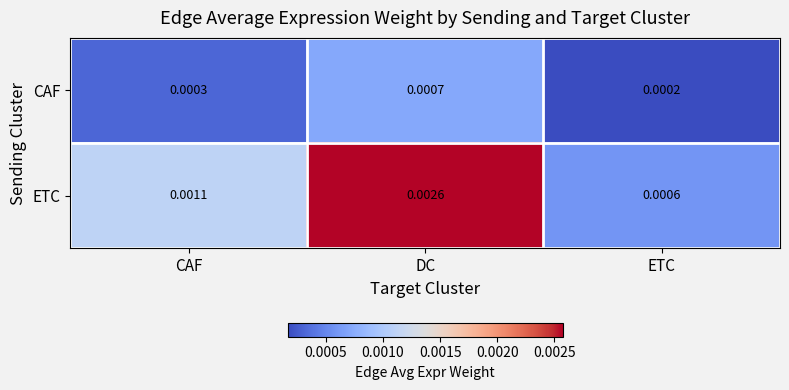

List the series in order of their peak value, highest first.

ETC, CAF